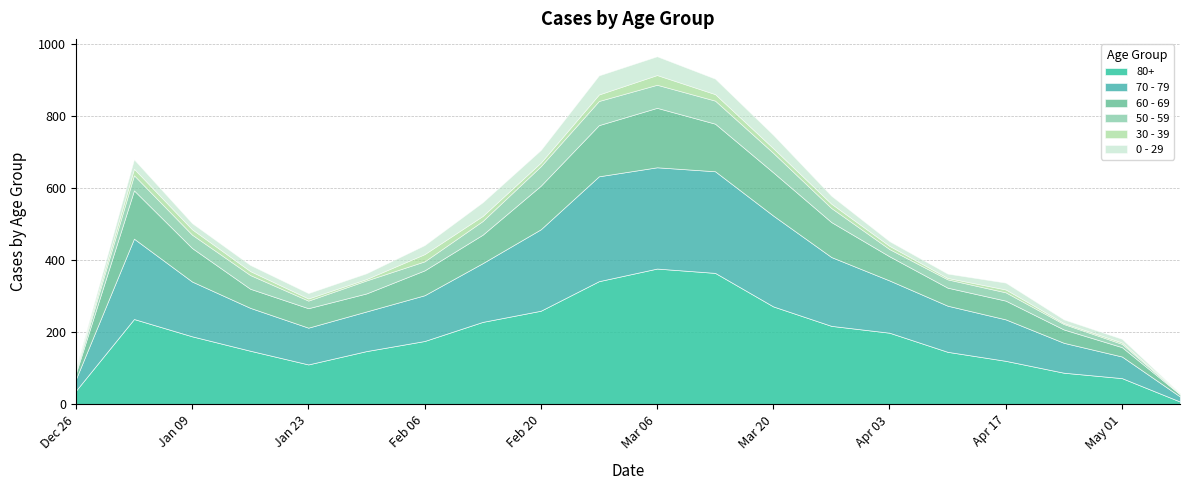

What is the approximate value of 30 - 39 at 2023-03-27?

12